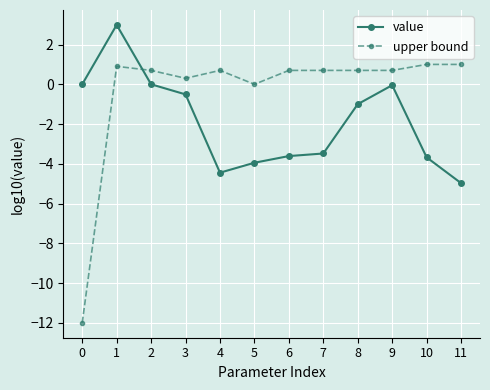

Where is the first local minimum for value?

4